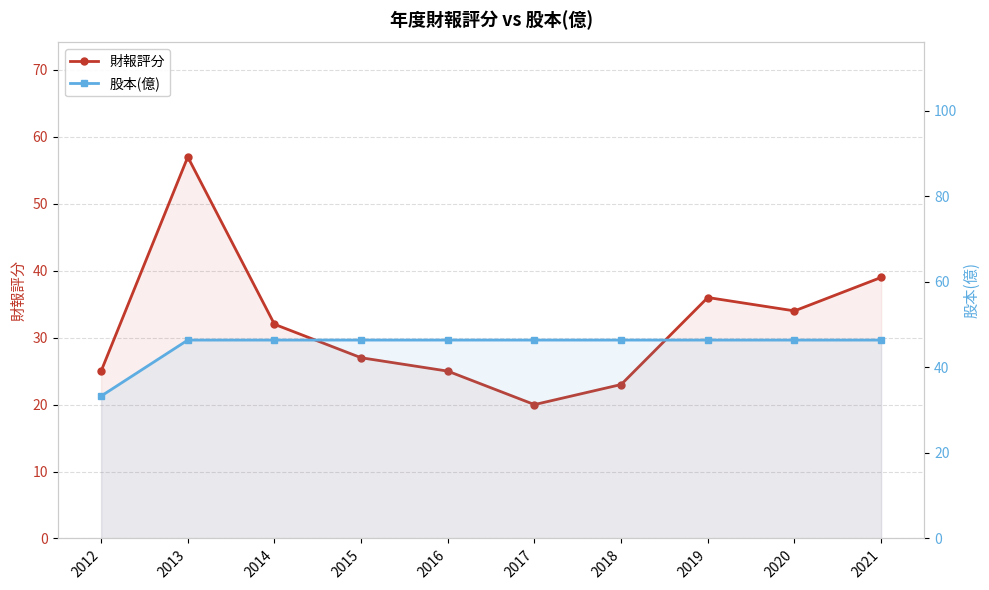

Between 2020 and 2016, which is larger?

2020